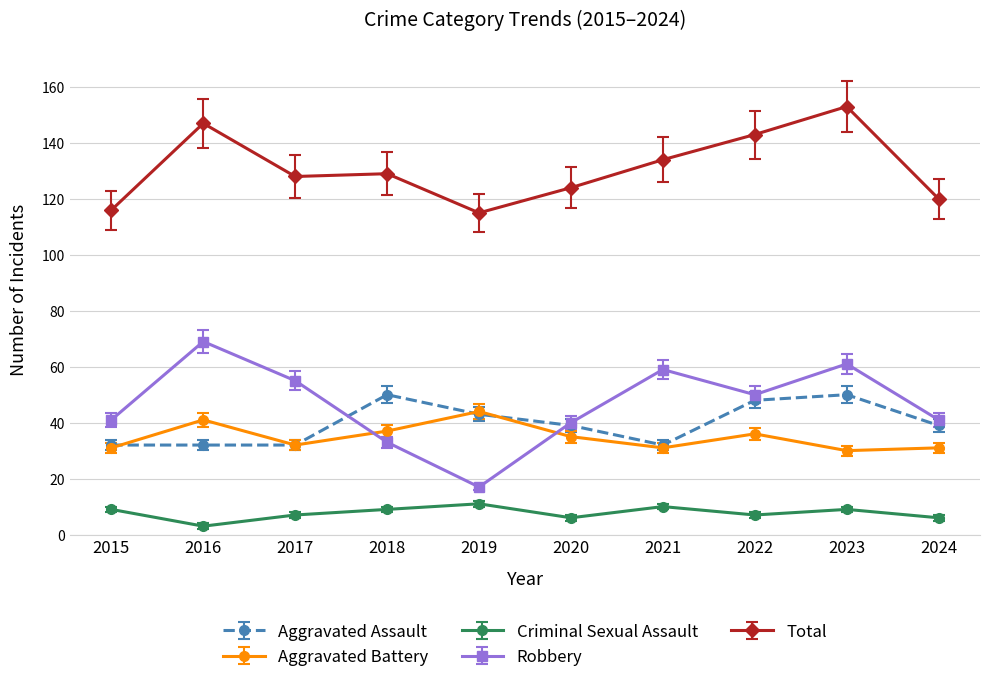

What are all the series names shown in the legend?

Aggravated Assault, Aggravated Battery, Criminal Sexual Assault, Robbery, Total